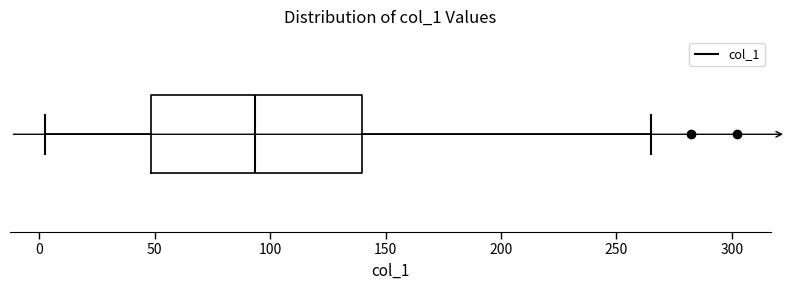

Where is the left edge of the box on the x-axis? The values are not printed on the chart, so give them approximately, as read against the axis.

50